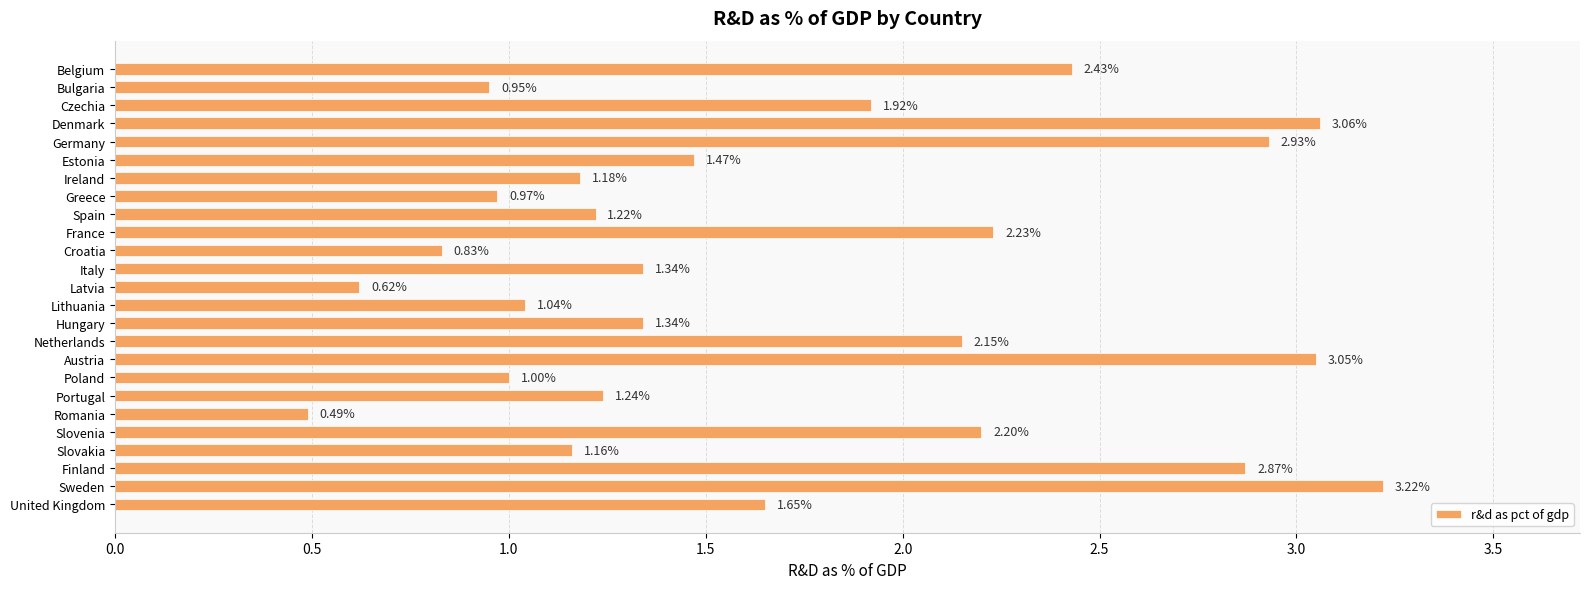

What is the label of the 19th bar from the top?

Portugal